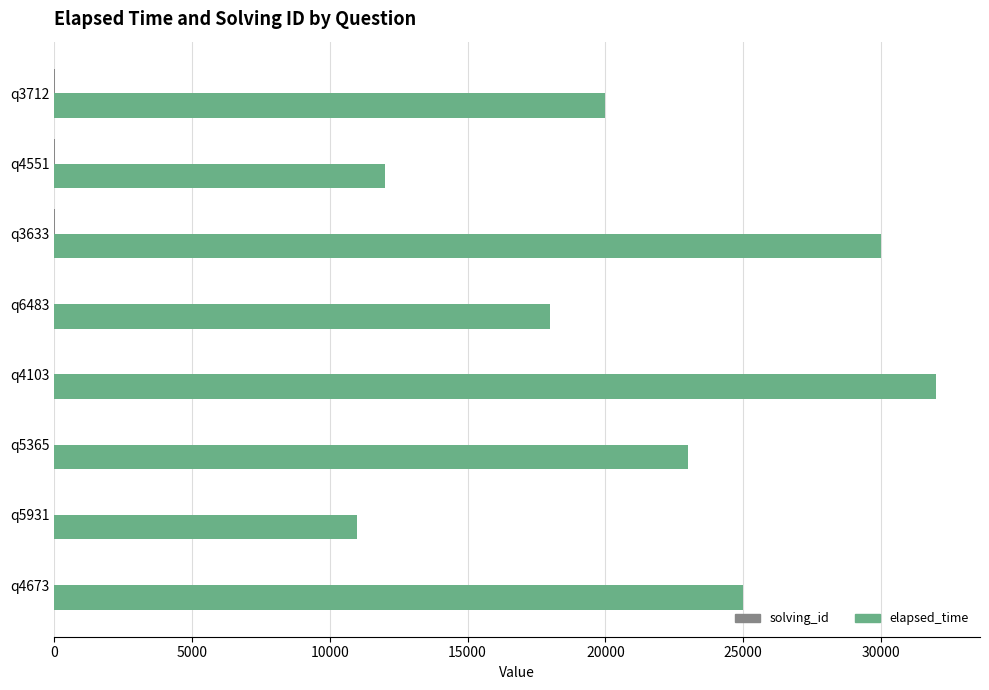

What is the sum of all elapsed_time values?

171000